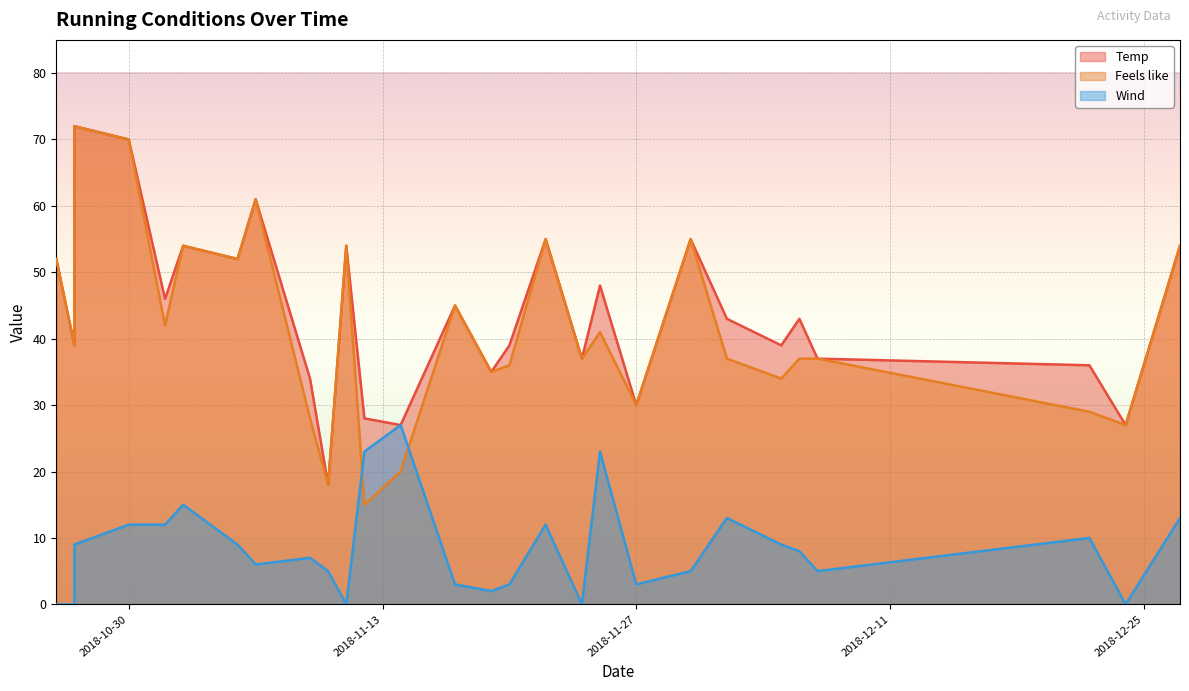

Where is the first local maximum for Wind?

2018-11-02